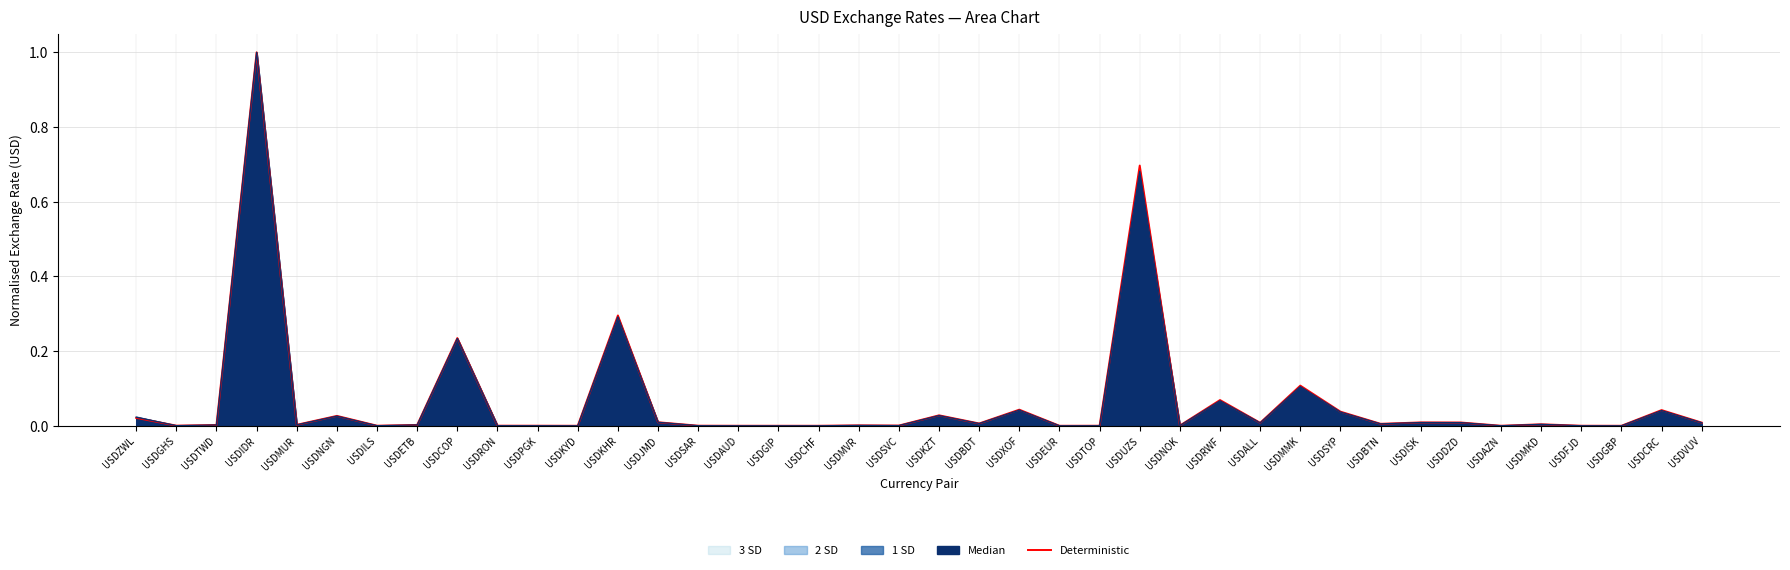

Which has a higher value, USDDZD or USDETB?

USDDZD